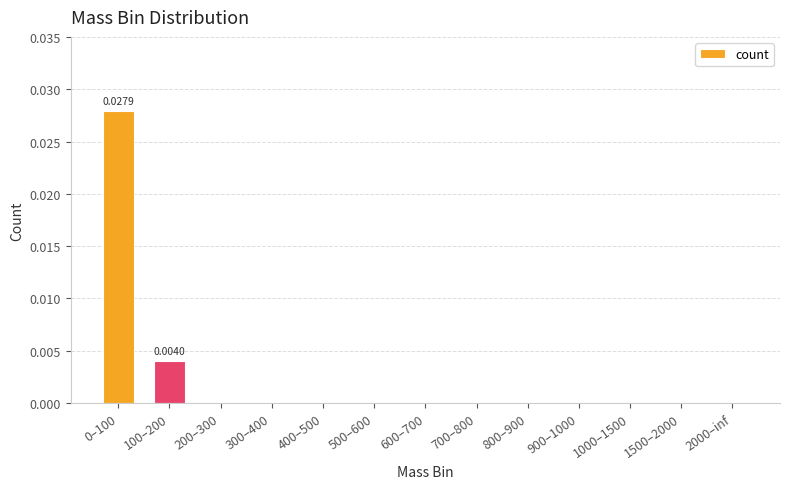

True or false: the data shows 0.0 at 900–1000.

True